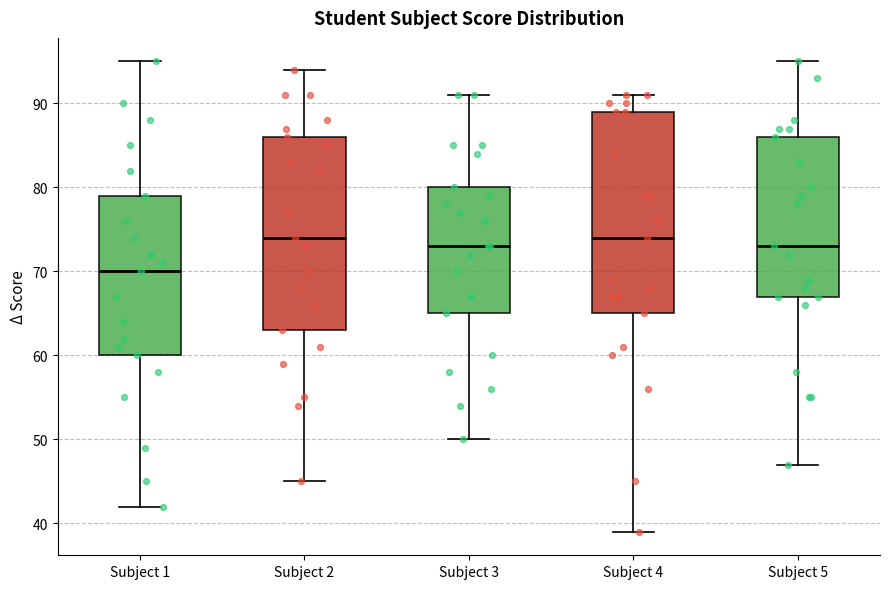

Reading left to right, read every box against the y-axis: the position of its median line, the range the box covers, and the ends of its whiskers. The values are not printed on the chart, so give them approximately, as read against the axis.

Subject 1: median 70, box 60 to 79, whiskers 42 to 95
Subject 2: median 74, box 63 to 86, whiskers 45 to 94
Subject 3: median 73, box 65 to 80, whiskers 50 to 91
Subject 4: median 74, box 65 to 89, whiskers 39 to 91
Subject 5: median 73, box 67 to 86, whiskers 47 to 95